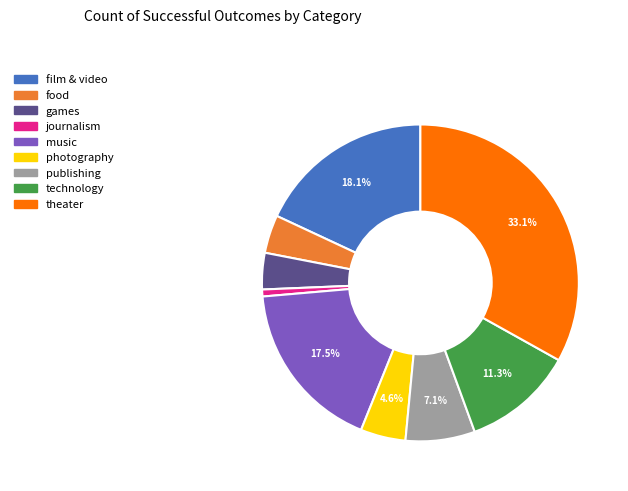

To the nearest percent, what portion does theater represent?

33%